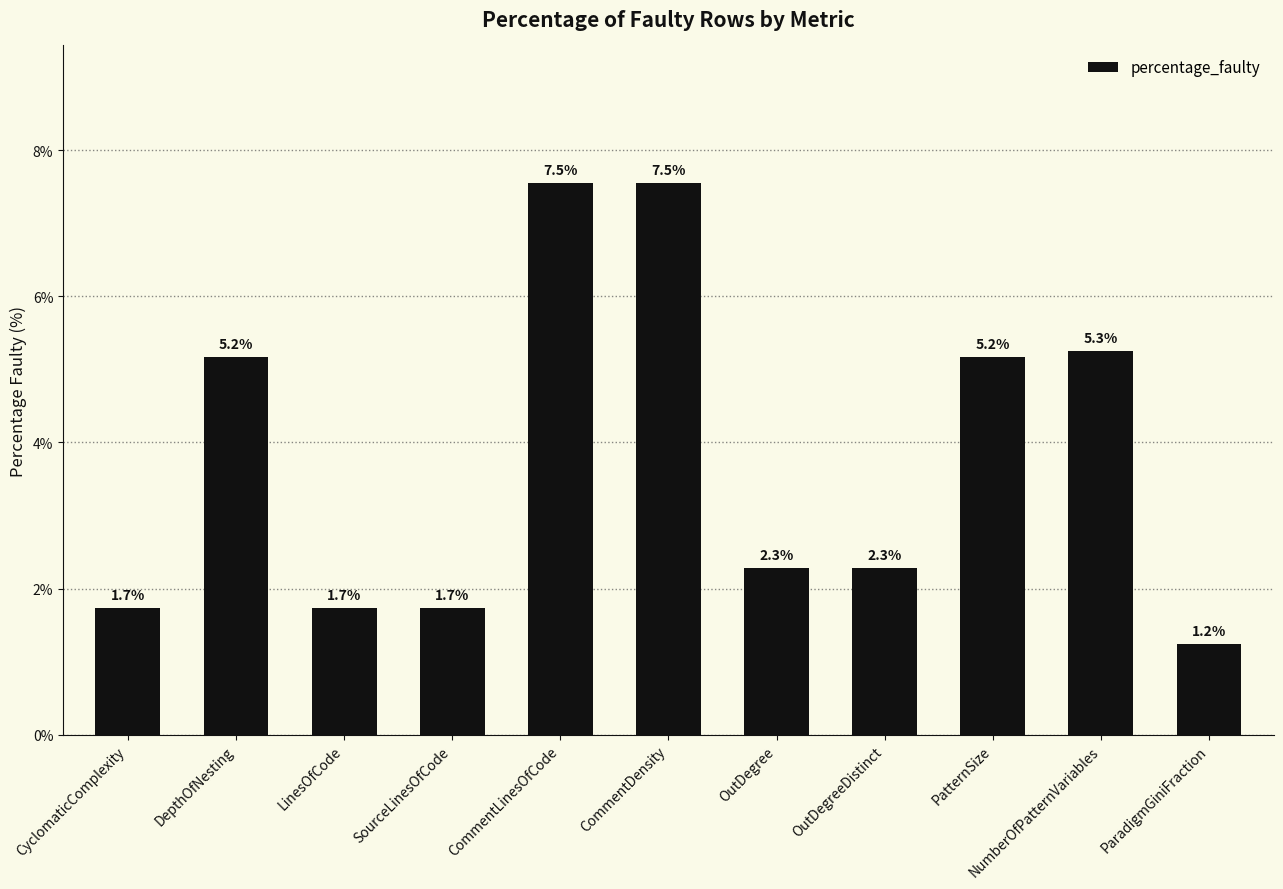

Are the bars grouped side by side (vs. stacked)?

No